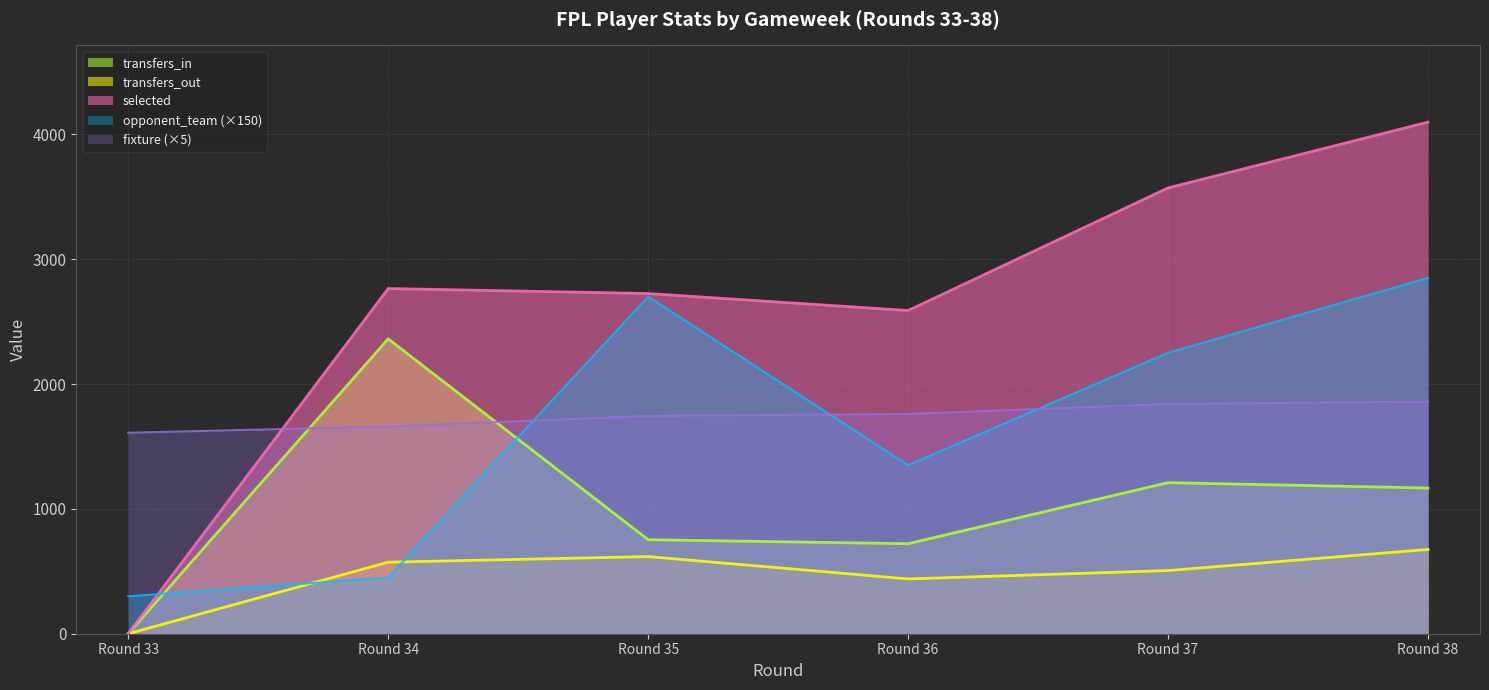

True or false: transfers_in has more than 2 interior local peaks.

False